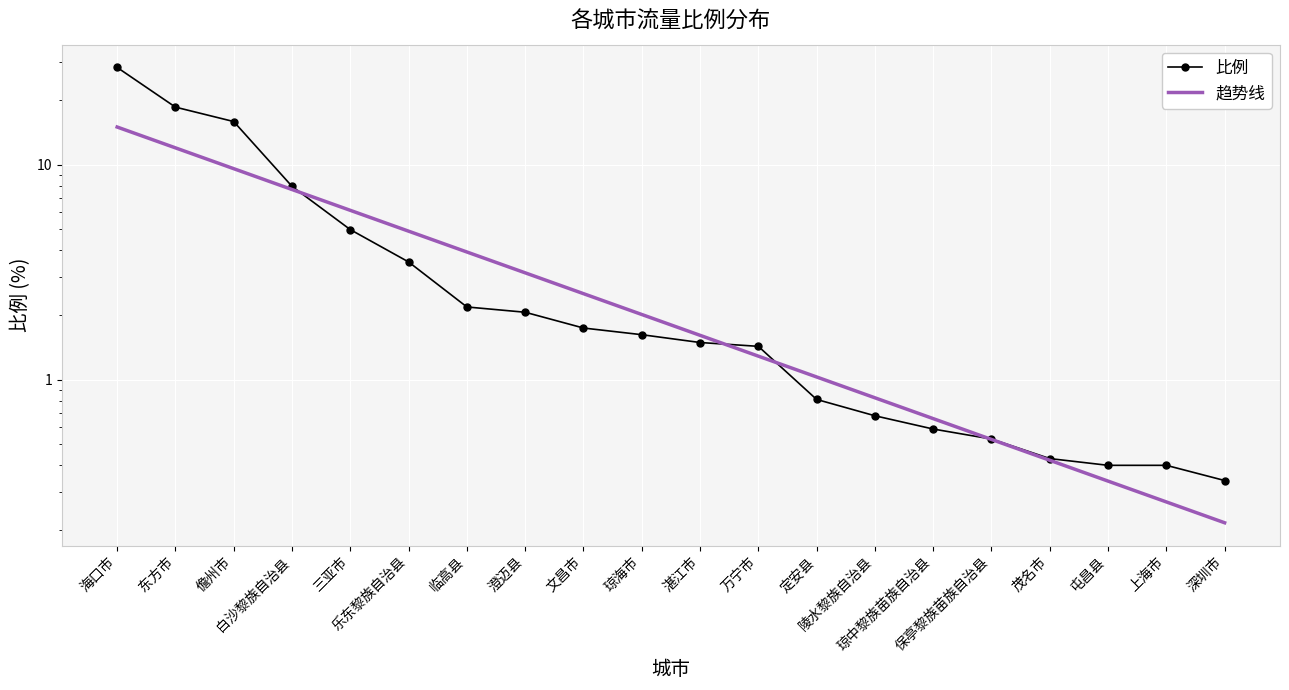

List the labels in order of 比例 value, largest first.

海口市, 东方市, 儋州市, 白沙黎族自治县, 三亚市, 乐东黎族自治县, 临高县, 澄迈县, 文昌市, 琼海市, 湛江市, 万宁市, 定安县, 陵水黎族自治县, 琼中黎族苗族自治县, 保亭黎族苗族自治县, 茂名市, 屯昌县, 上海市, 深圳市